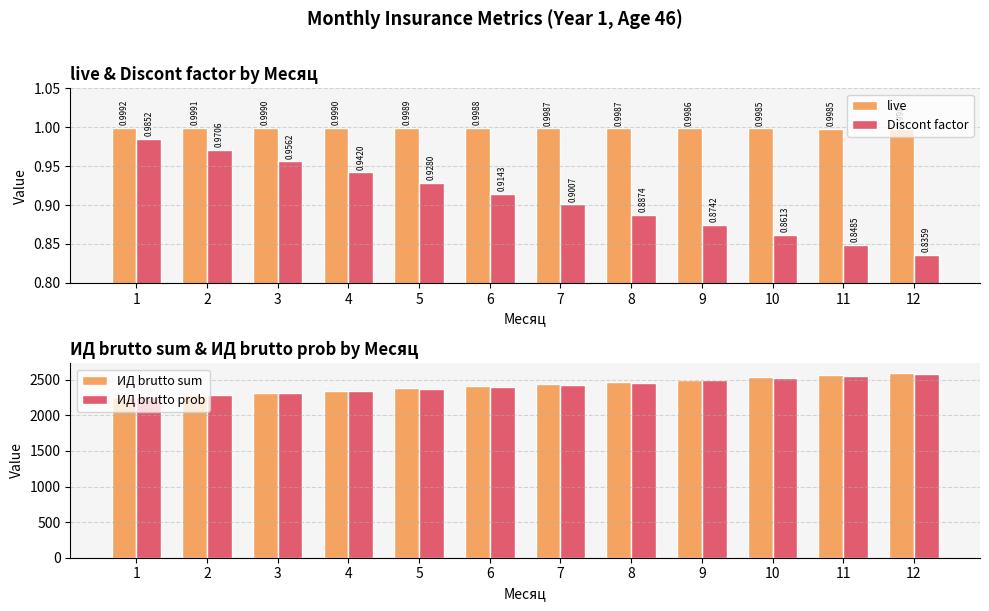

Which has a higher value, 10 or 3?

3